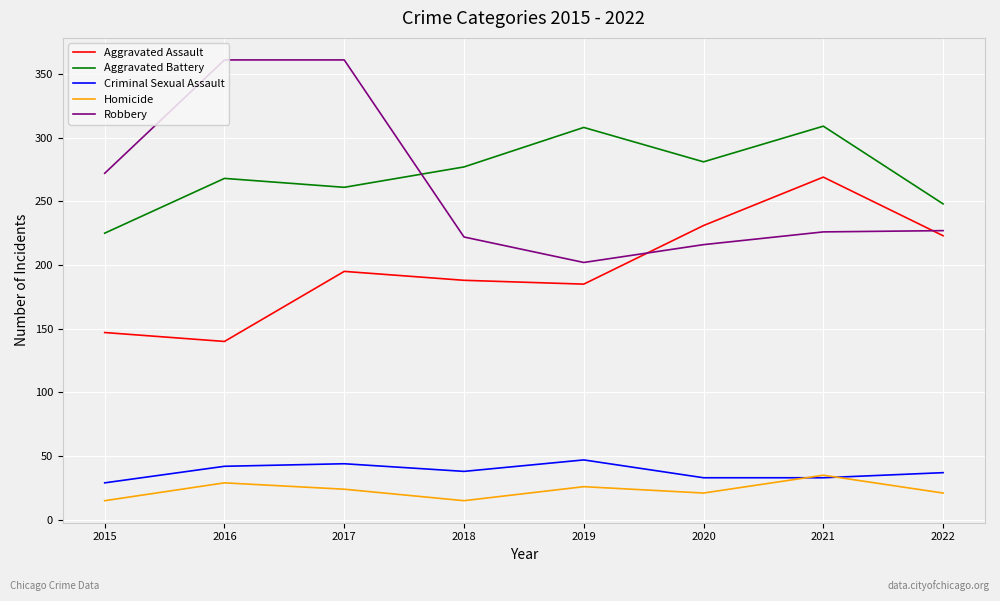

The value of Aggravated Assault at 2020 is 231. True or false?

True